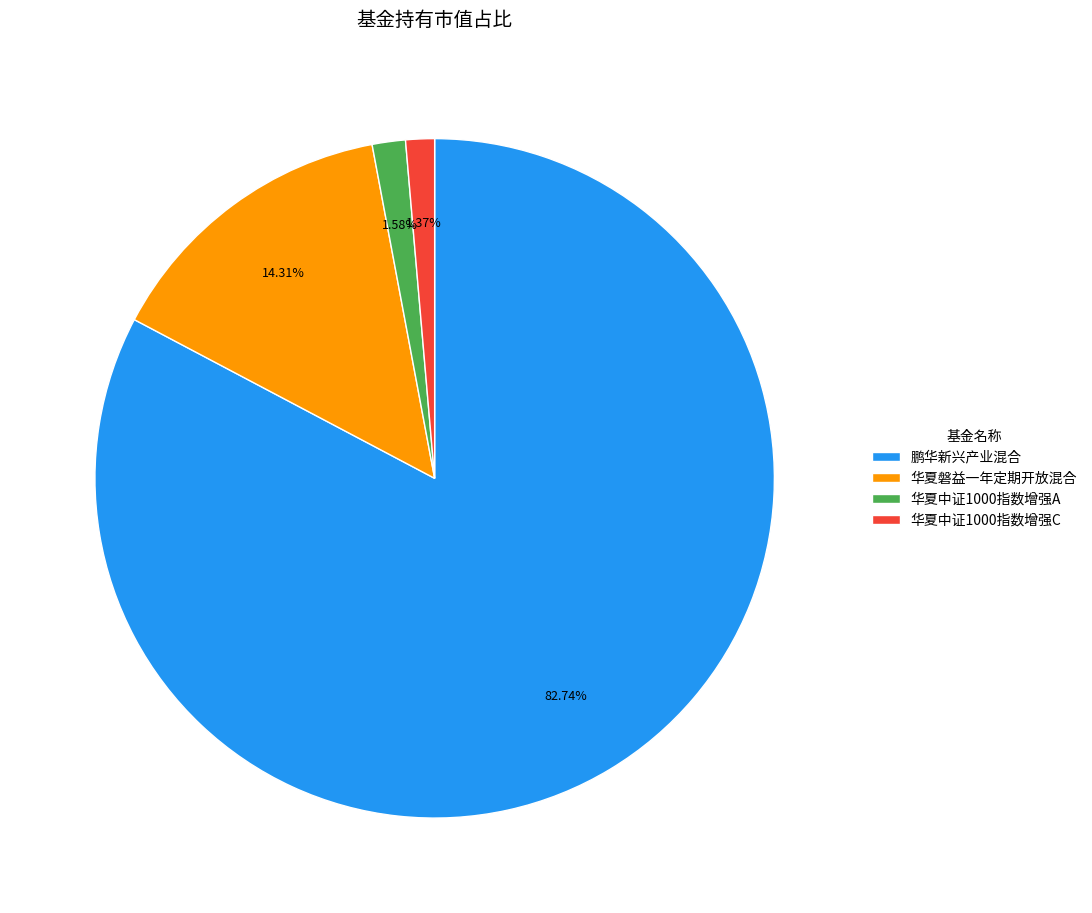

Which has a higher value, 鹏华新兴产业混合 or 华夏中证1000指数增强A?

鹏华新兴产业混合